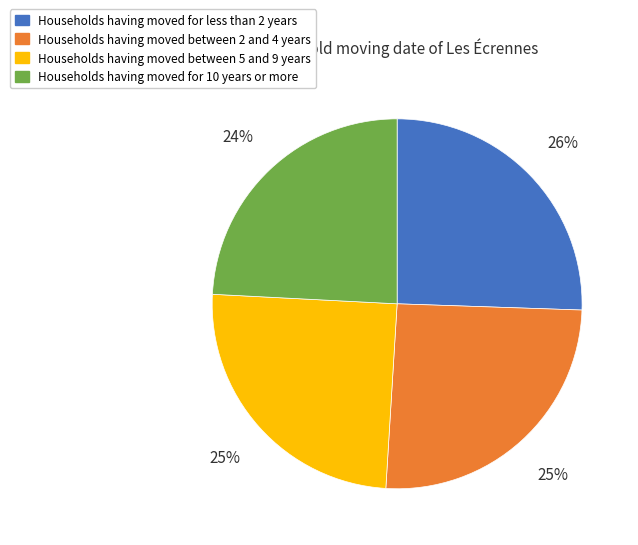

Approximately how many times larger is the value at Households having moved for 10 years or more compared to Households having moved between 5 and 9 years?

1.0